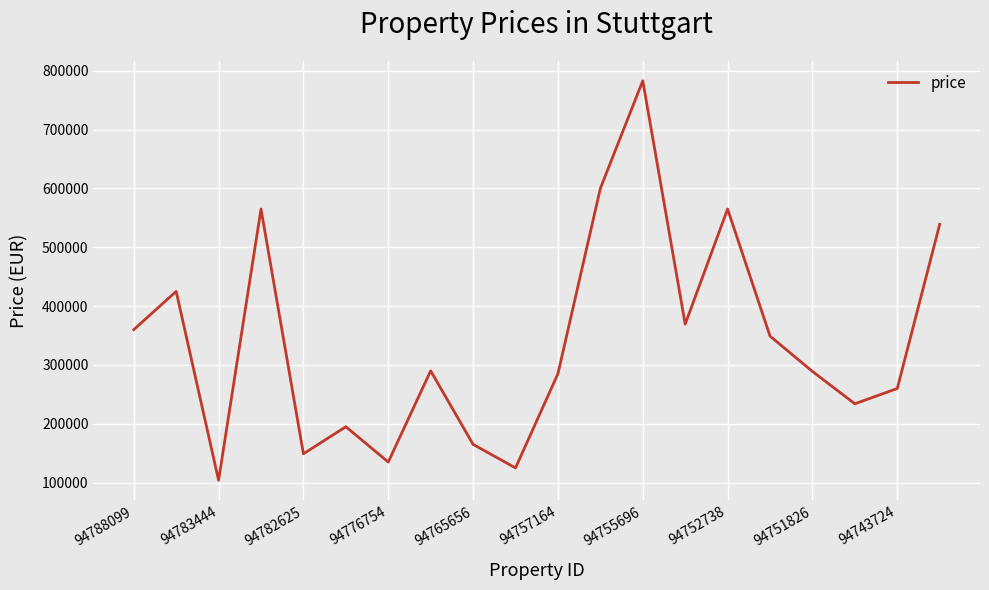

What is the sum of all values?

6786325